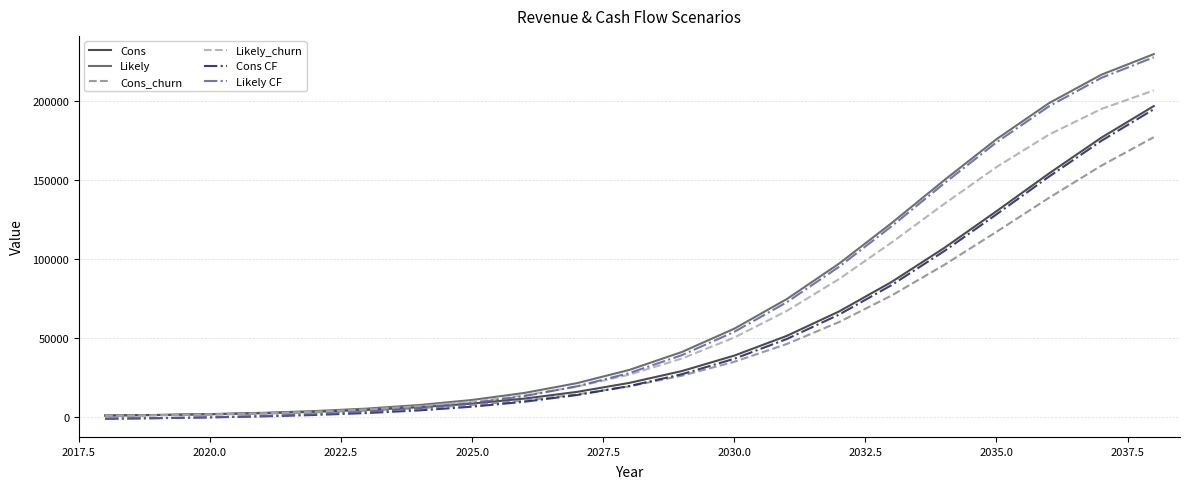

What is the highest value of the Likely series?

229747.2